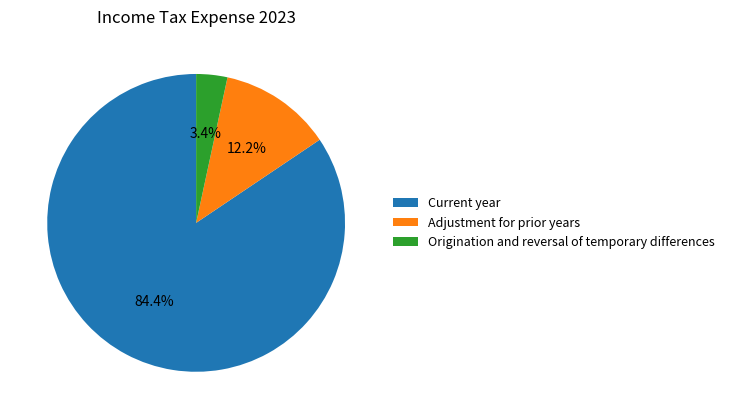

What percentage is the Adjustment for prior years slice, to the nearest percent?

12%